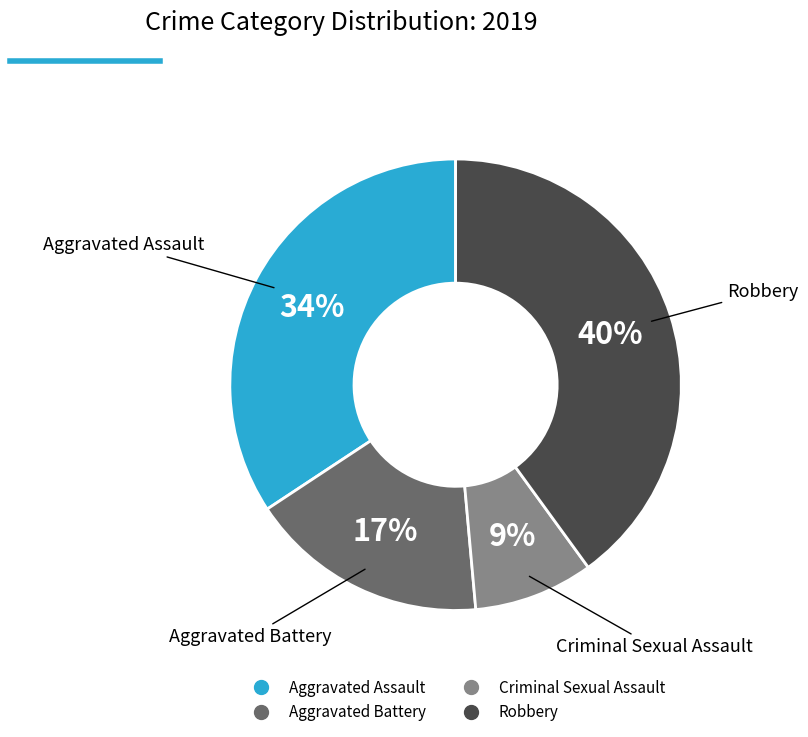

Is there a majority slice in this chart?

No